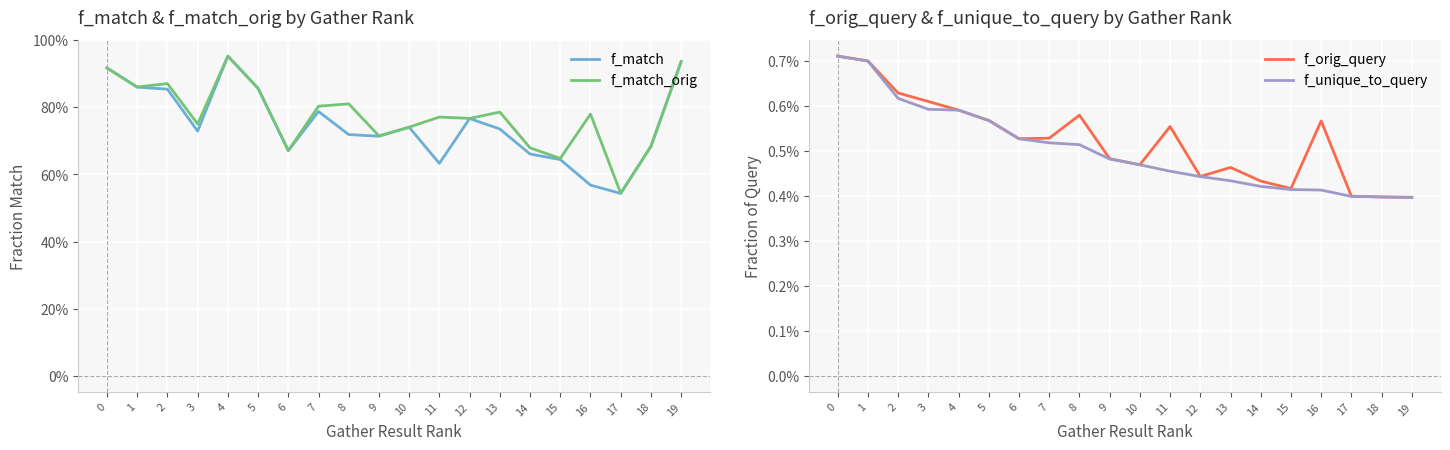

What is the value of the f_match point at the 1st from the left?

0.9